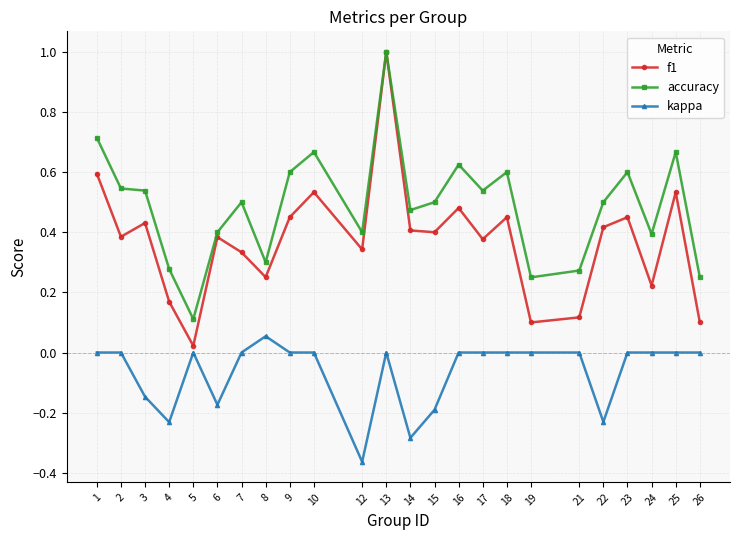

Rank the series at 7 from highest to lowest value.

accuracy, f1, kappa